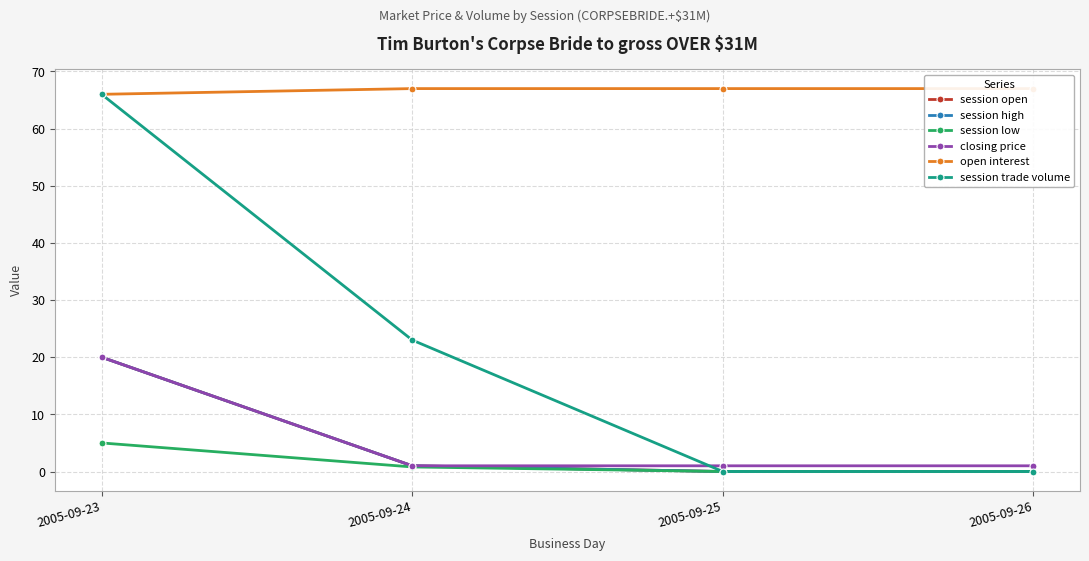

True or false: closing price has more than 1 interior local peaks.

False